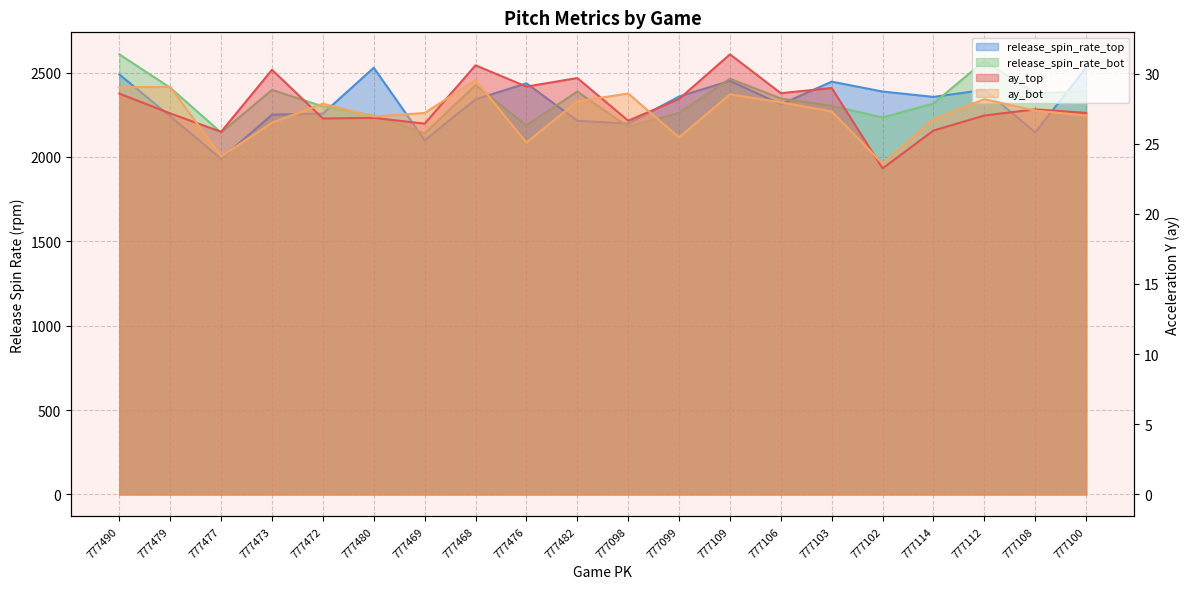

Rank the series at 777472 from highest to lowest value.

release_spin_rate_bot, release_spin_rate_top, ay_bot, ay_top